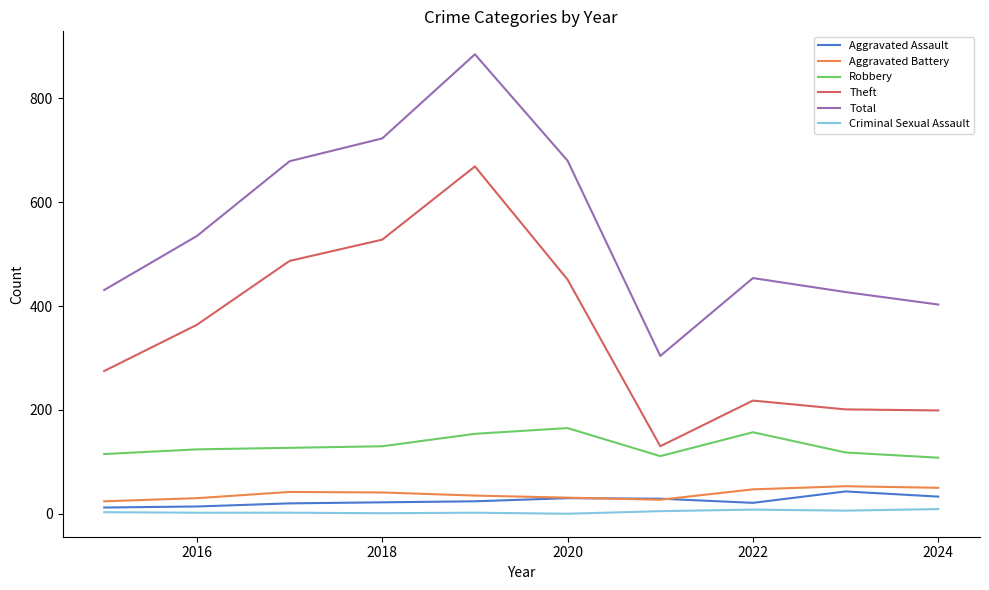

At how many categories does at least one series exceed 15?

10